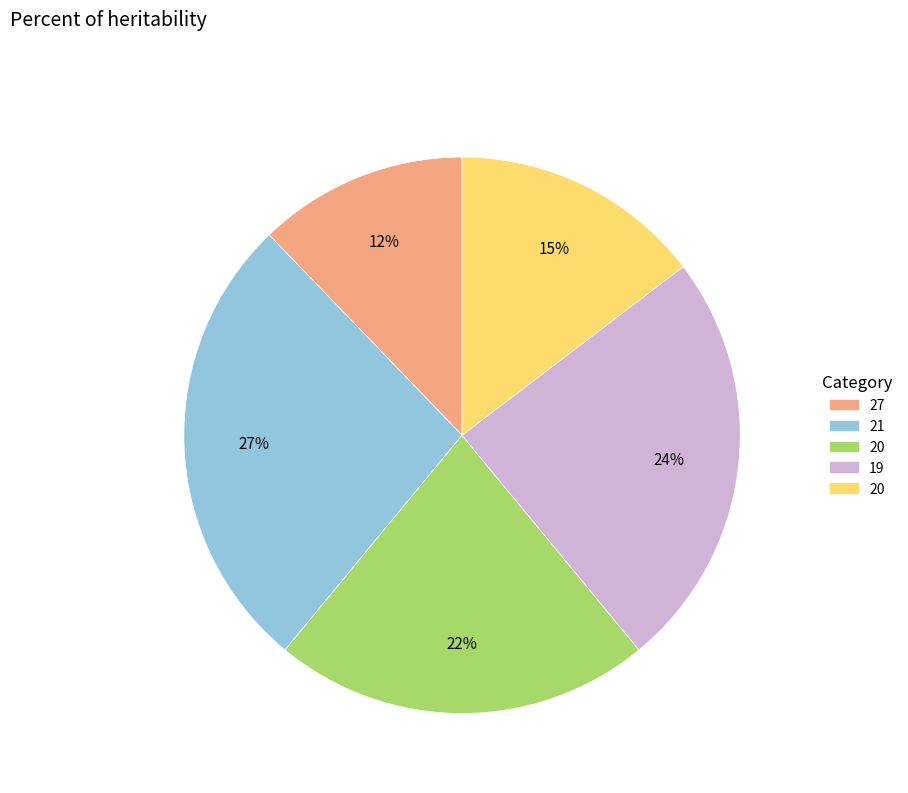

To the nearest percent, what is the average slice percentage?

20%